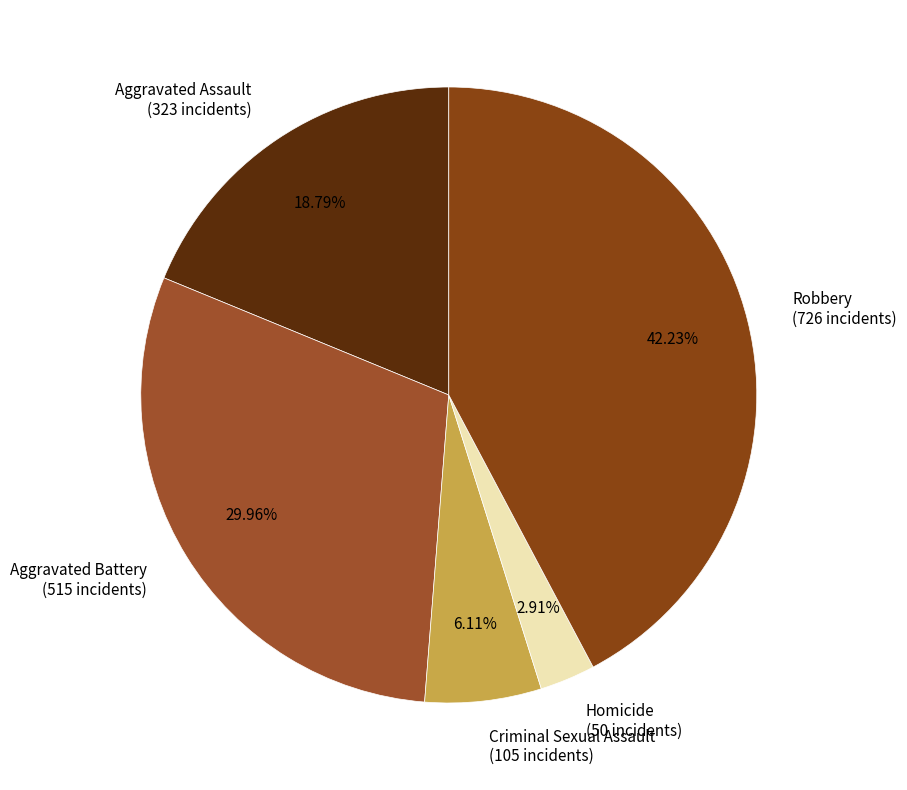

To the nearest percent, what is the difference between the Robbery and Criminal Sexual Assault slice percentages?

36%